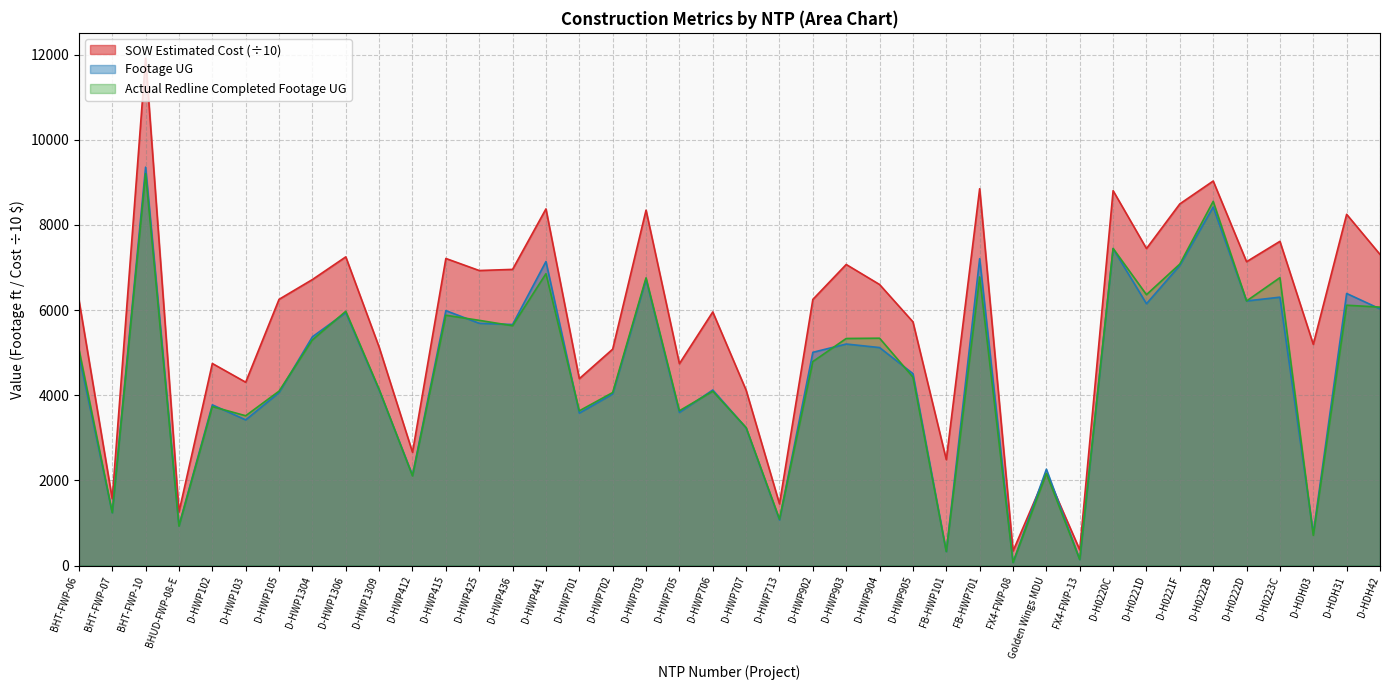

How many values in the Footage UG series are below 5008?

20